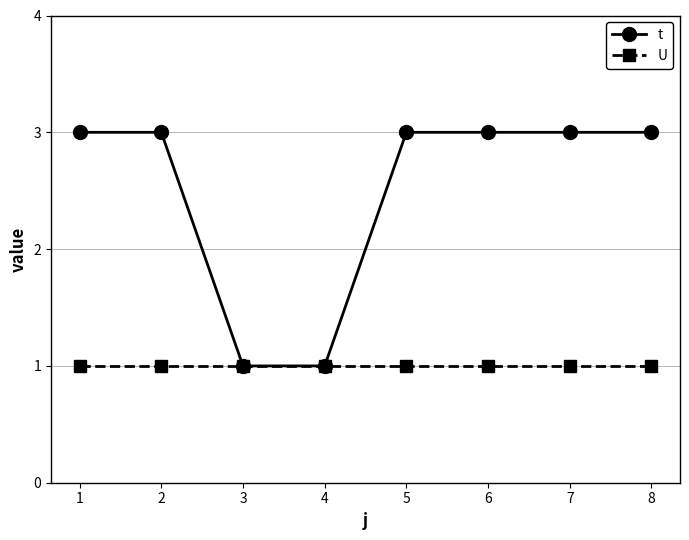

List the series in order of their overall mean, lowest first.

U, t